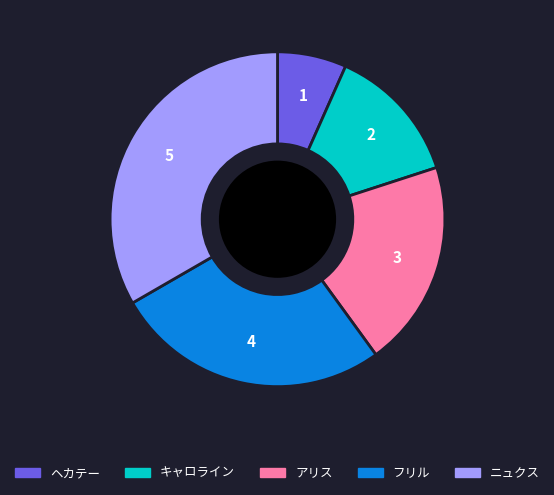

Combined, do ニュクス and ヘカテー account for over 50%?

No